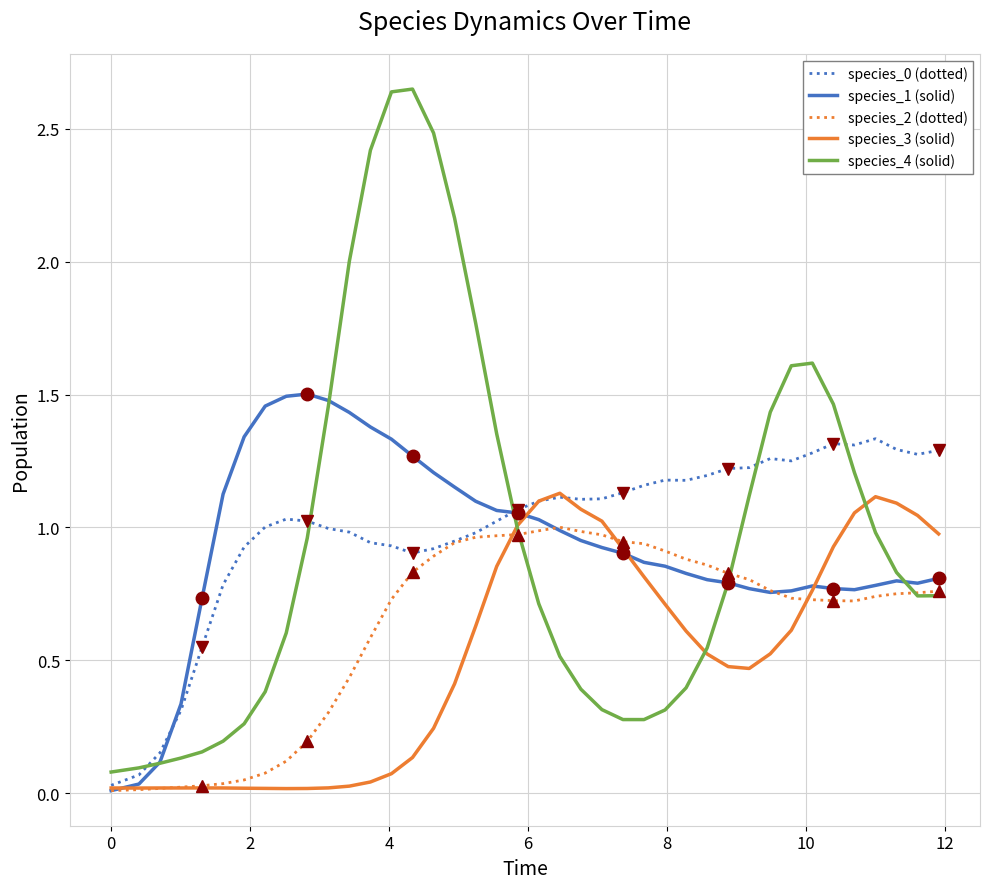

Which series has the largest range (max minus min)?

species_4 (solid)